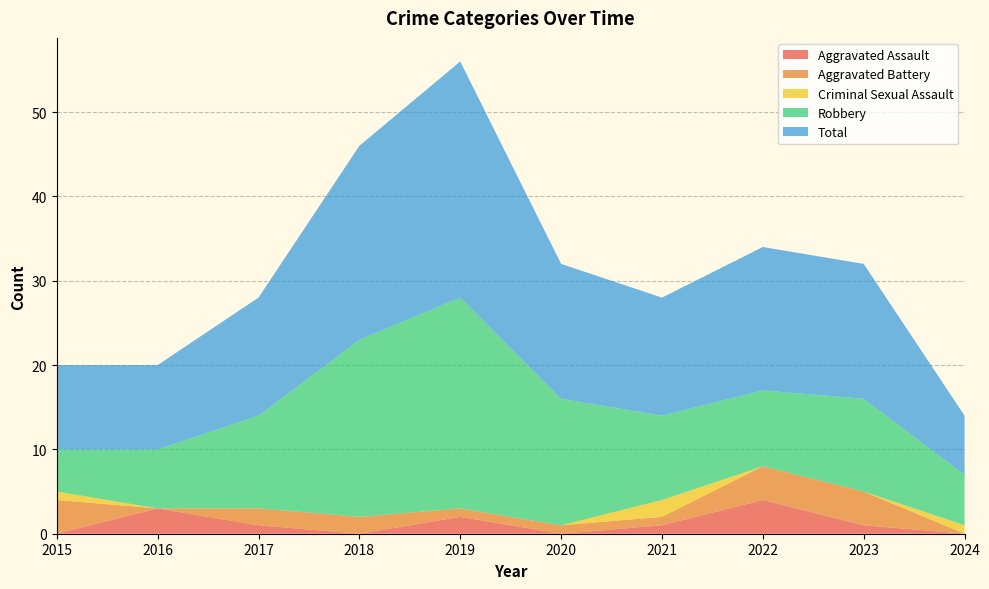

Reading right to left, what are all the values shown in this chart?

Aggravated Assault: 0	1	4	1	0	2	0	1	3	0
Aggravated Battery: 0	4	4	1	1	1	2	2	0	4
Criminal Sexual Assault: 1	0	0	2	0	0	0	0	0	1
Robbery: 6	11	9	10	15	25	21	11	7	5
Total: 7	16	17	14	16	28	23	14	10	10